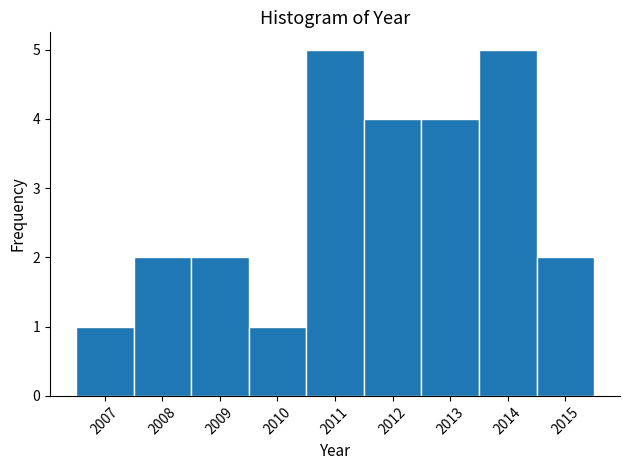

What is the height of the bar covering 2007.5 to 2008.5 on the x-axis? The values are not printed on the chart, so give them approximately, as read against the axis.

2